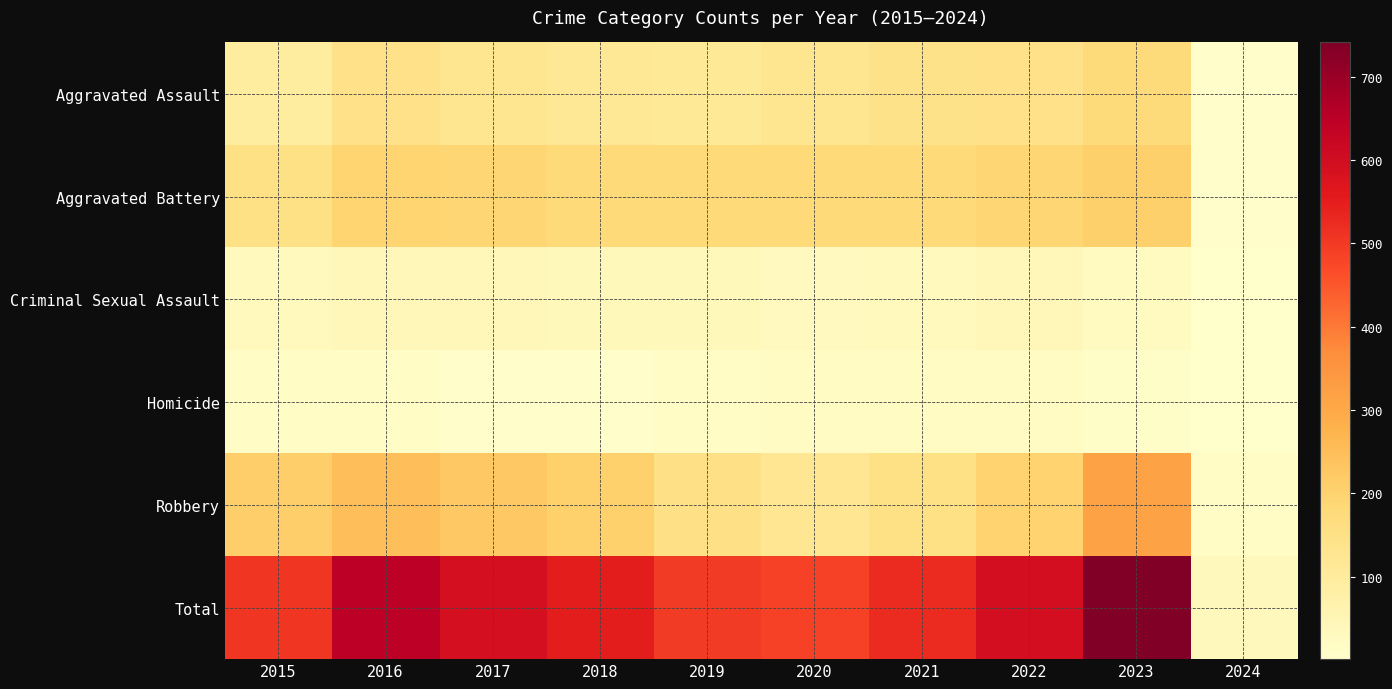

At which label is Homicide closest to 11?

2023